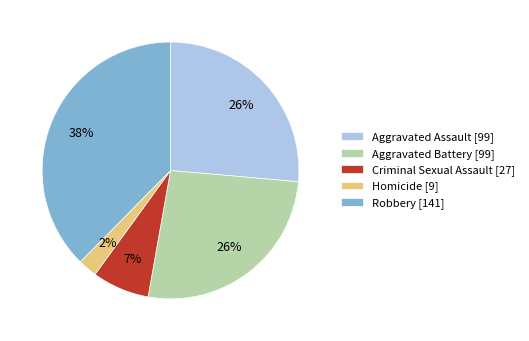

To the nearest percent, what percentage of the pie is Criminal Sexual Assault?

7%